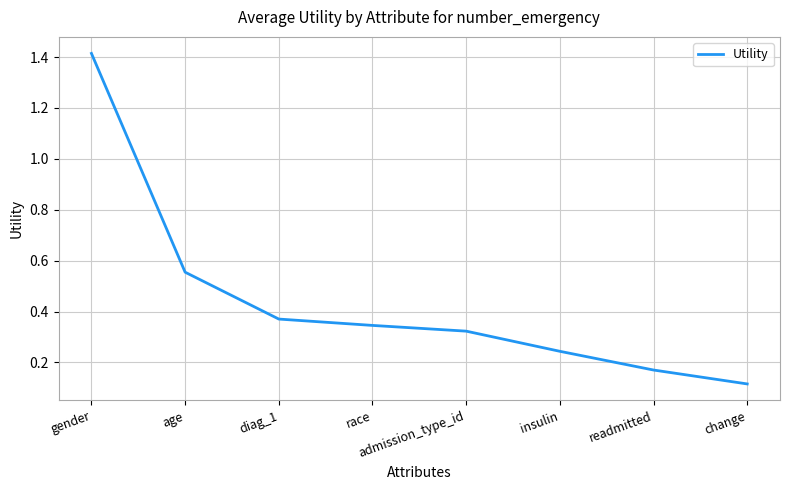

Is it true that the value at change is 0.2?

False